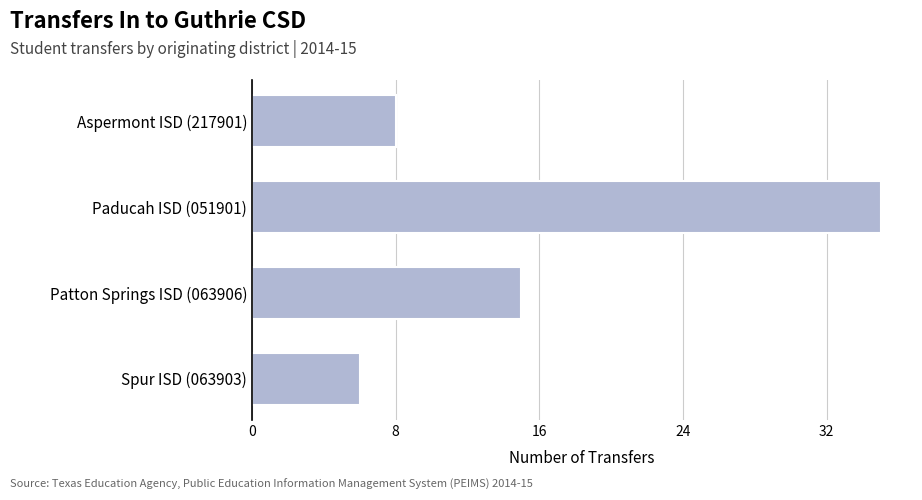

At which label is the value closest to 20?

Patton Springs ISD (063906)